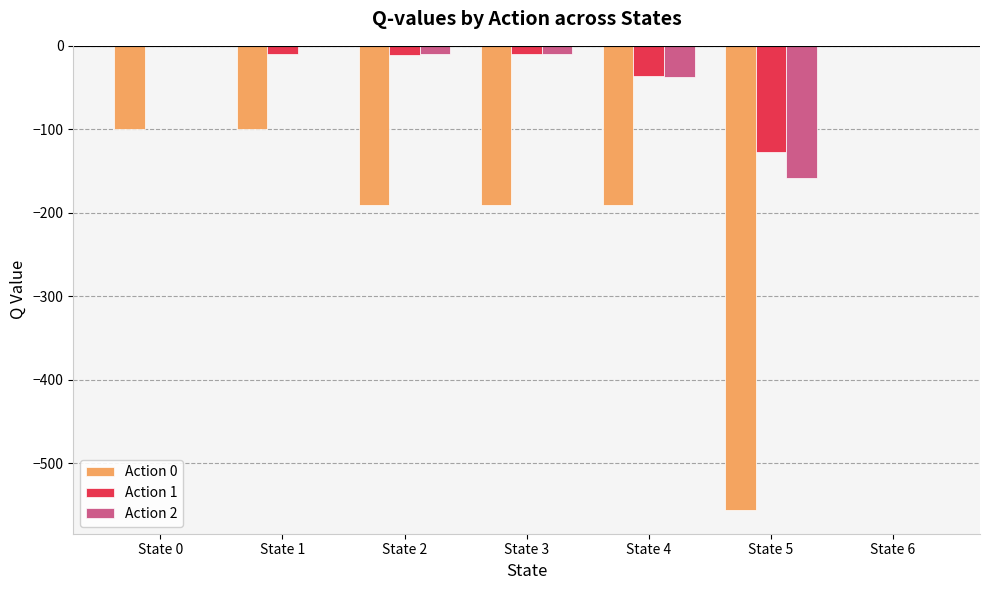

Is it true that Action 2 equals -71.0 at State 0?

False